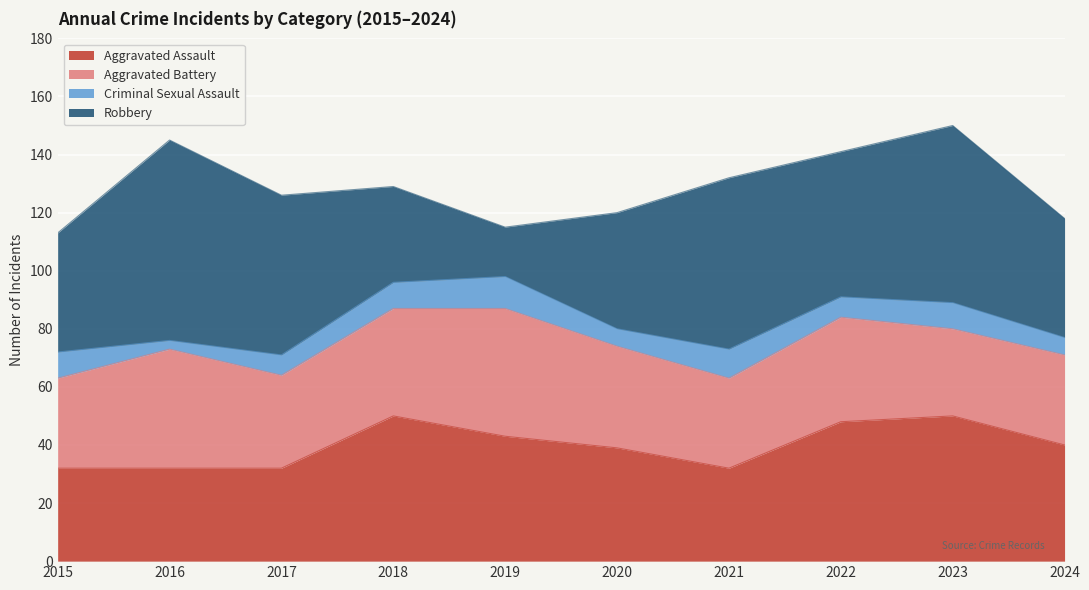

True or false: Aggravated Assault and Criminal Sexual Assault cross at least once.

False